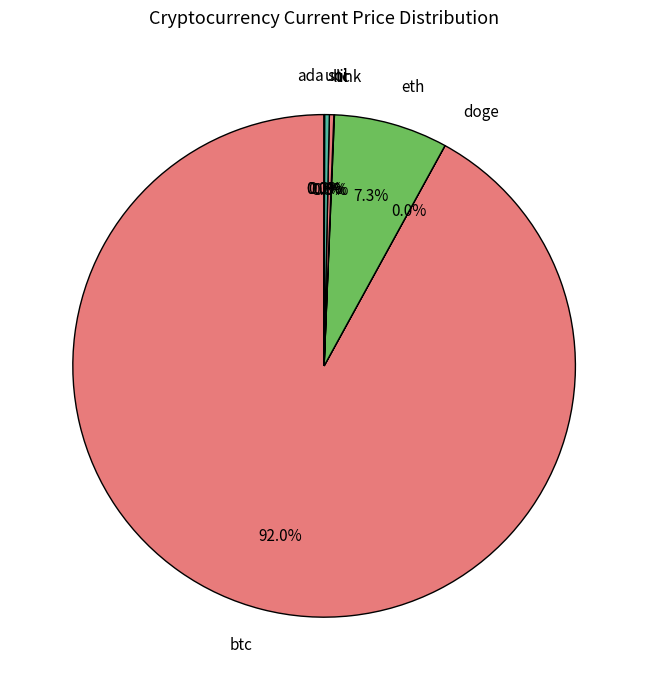

How many slices are in this pie chart?

8